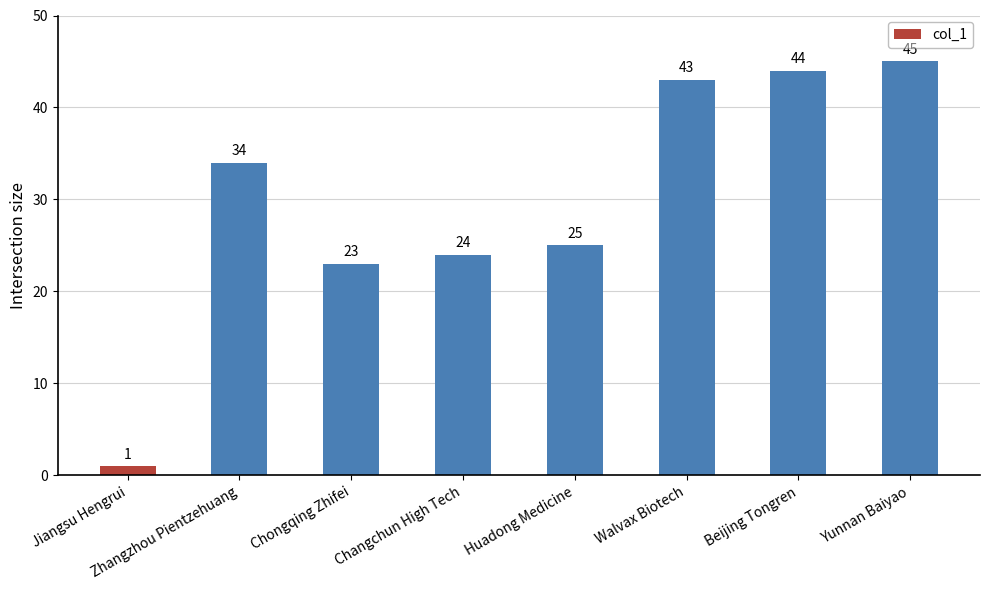

What is the difference between the maximum and minimum values?

44